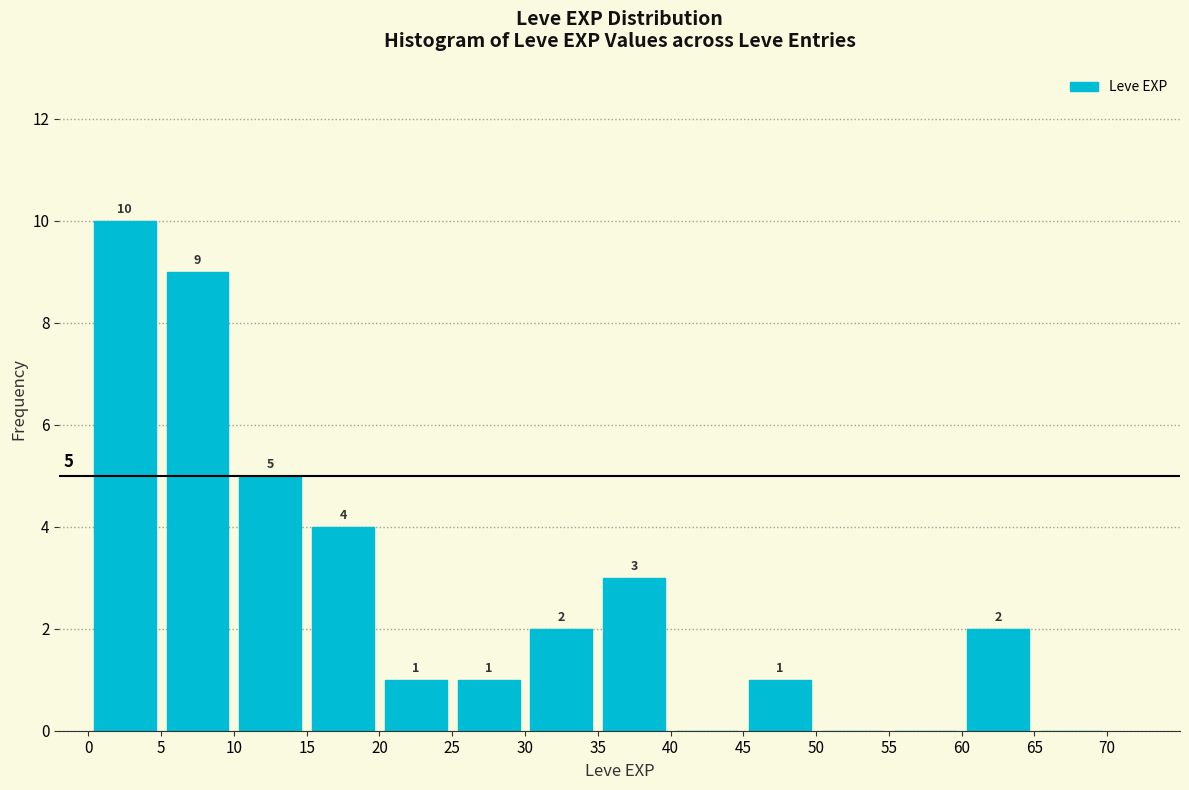

Which range on the x-axis has the tallest bar?

0 to 5